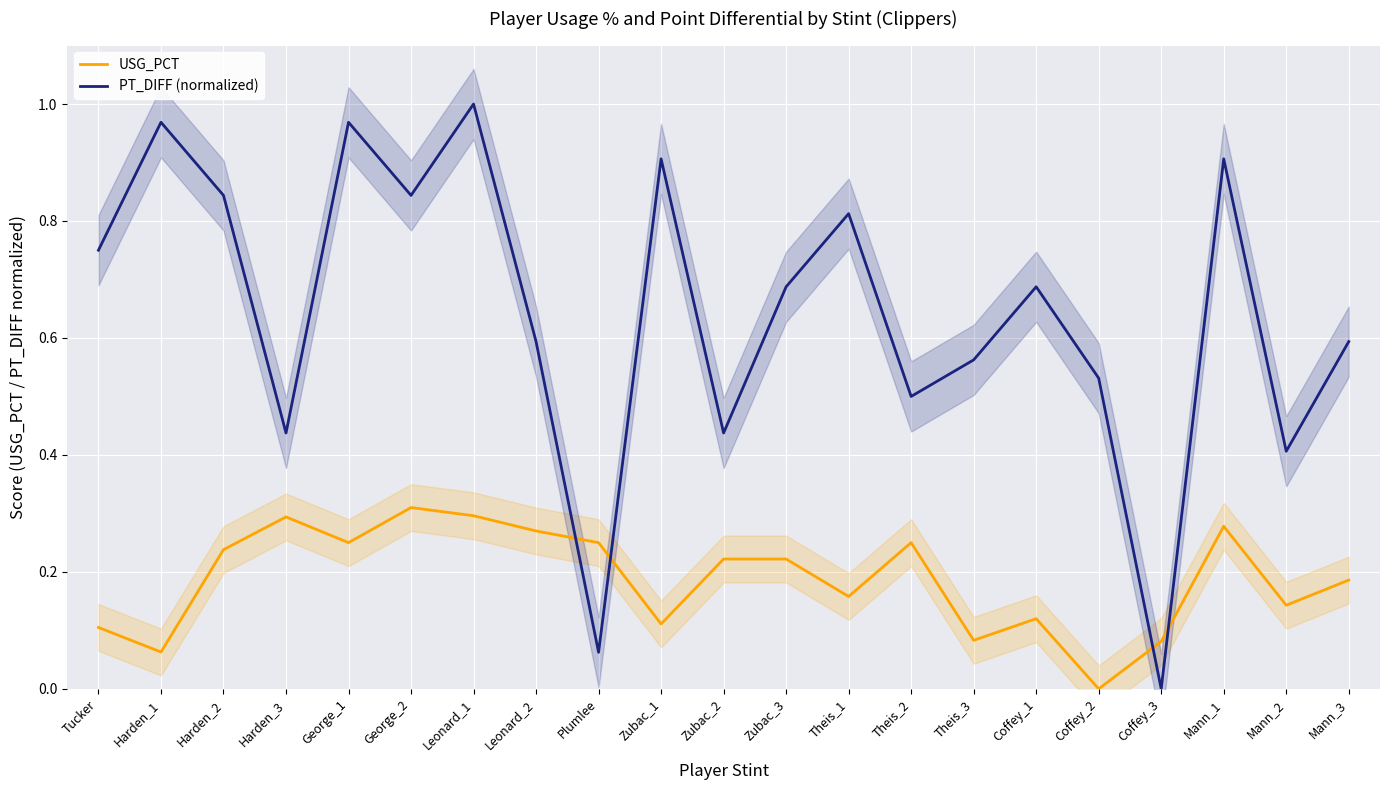

Reading left to right, extract all data points from this chart.

USG_PCT: Tucker=0.1	Harden_1=0.1	Harden_2=0.2	Harden_3=0.3	George_1=0.2	George_2=0.3	Leonard_1=0.3	Leonard_2=0.3	Plumlee=0.2	Zubac_1=0.1	Zubac_2=0.2	Zubac_3=0.2	Theis_1=0.2	Theis_2=0.2	Theis_3=0.1	Coffey_1=0.1	Coffey_2=0.0	Coffey_3=0.1	Mann_1=0.3	Mann_2=0.1	Mann_3=0.2
PT_DIFF (normalized): Tucker=0.8	Harden_1=1.0	Harden_2=0.8	Harden_3=0.4	George_1=1.0	George_2=0.8	Leonard_1=1.0	Leonard_2=0.6	Plumlee=0.1	Zubac_1=0.9	Zubac_2=0.4	Zubac_3=0.7	Theis_1=0.8	Theis_2=0.5	Theis_3=0.6	Coffey_1=0.7	Coffey_2=0.5	Coffey_3=0.0	Mann_1=0.9	Mann_2=0.4	Mann_3=0.6